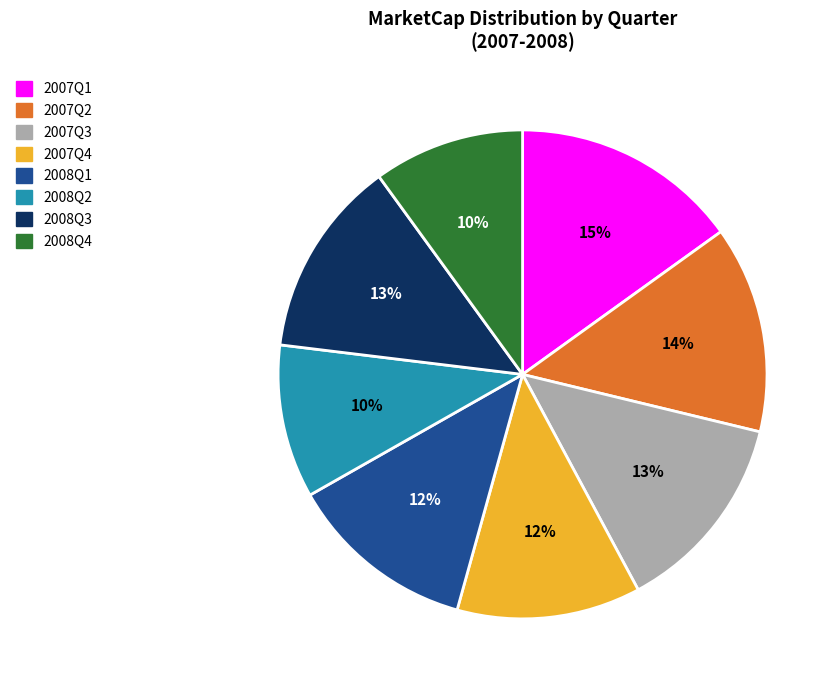

Is there any slice that represents more than half of the pie?

No